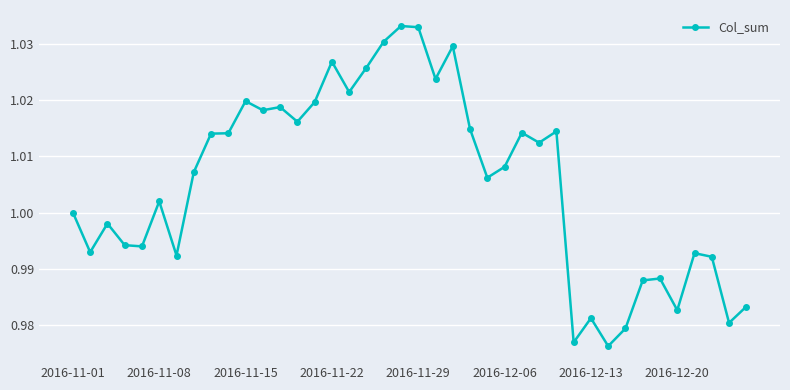

True or false: there are more than 2 points higher than both neighbors.

True